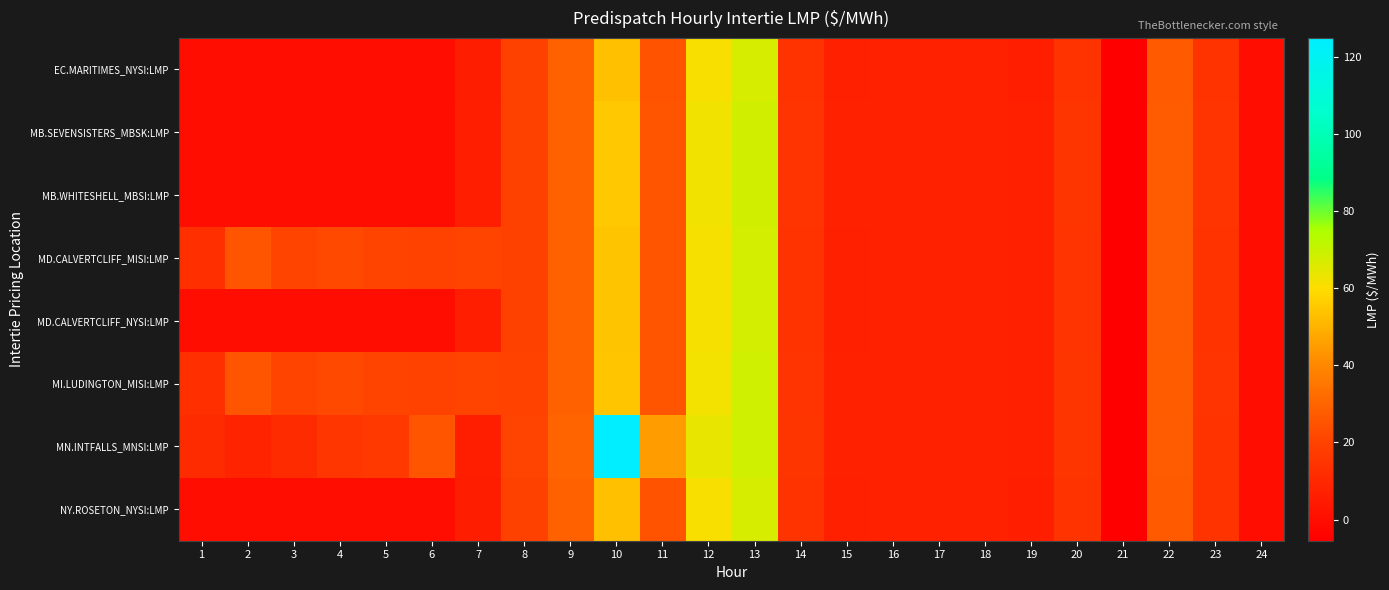

What is the maximum value shown in the chart?

125.0